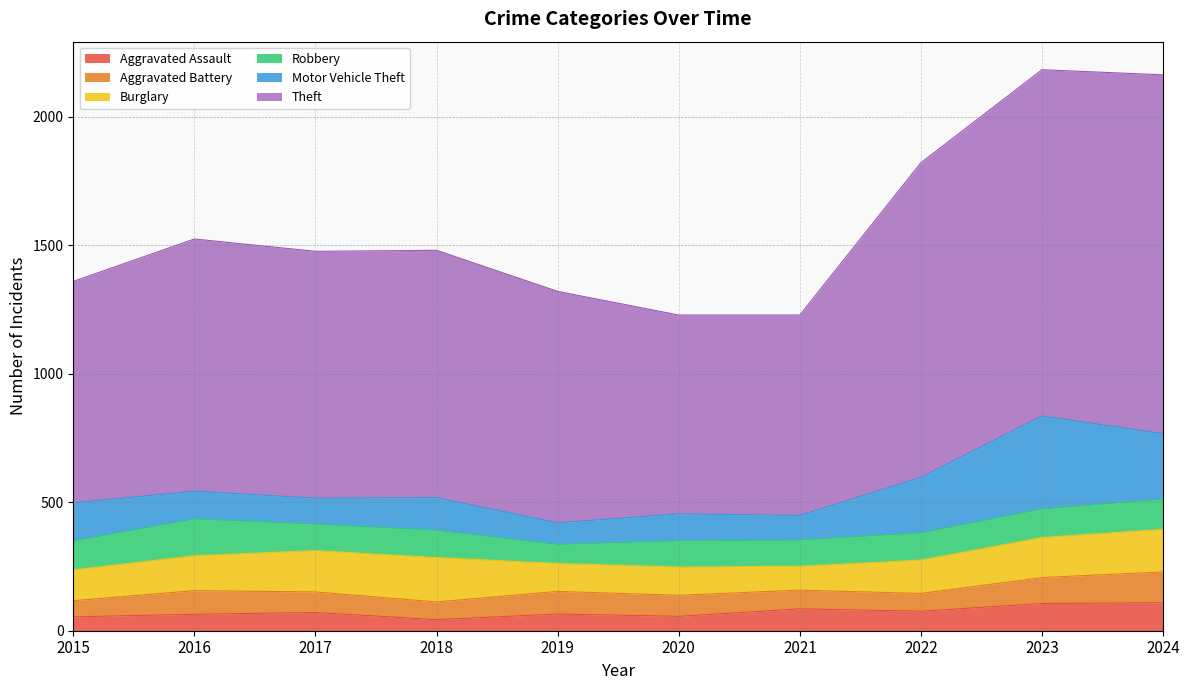

How many values in the Robbery series are below 106?

4